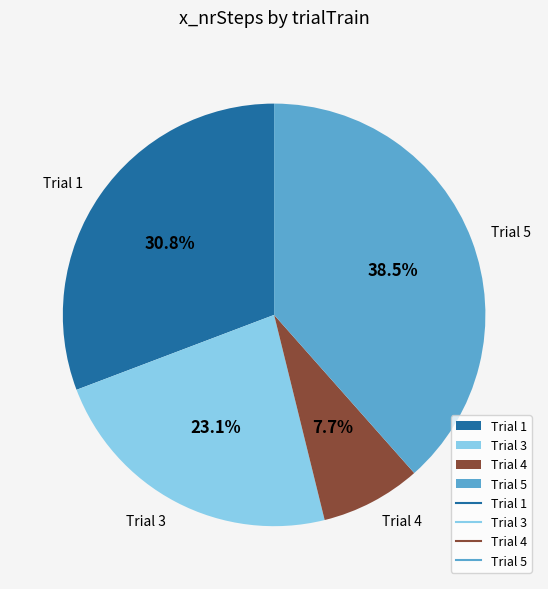

Is there any slice that represents more than half of the pie?

No